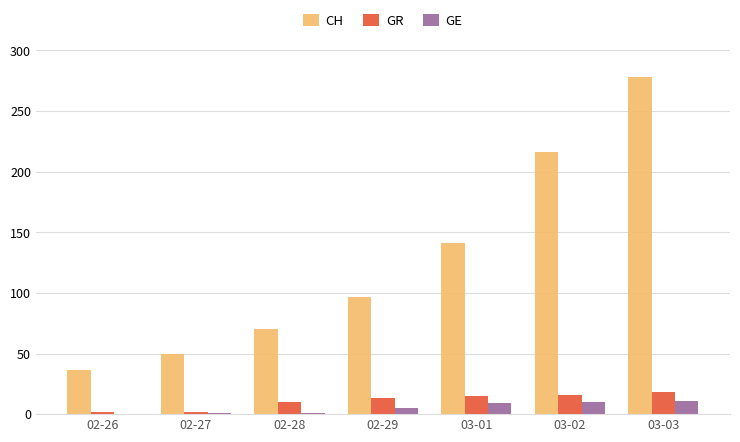

Count the number of categories in the chart.

7